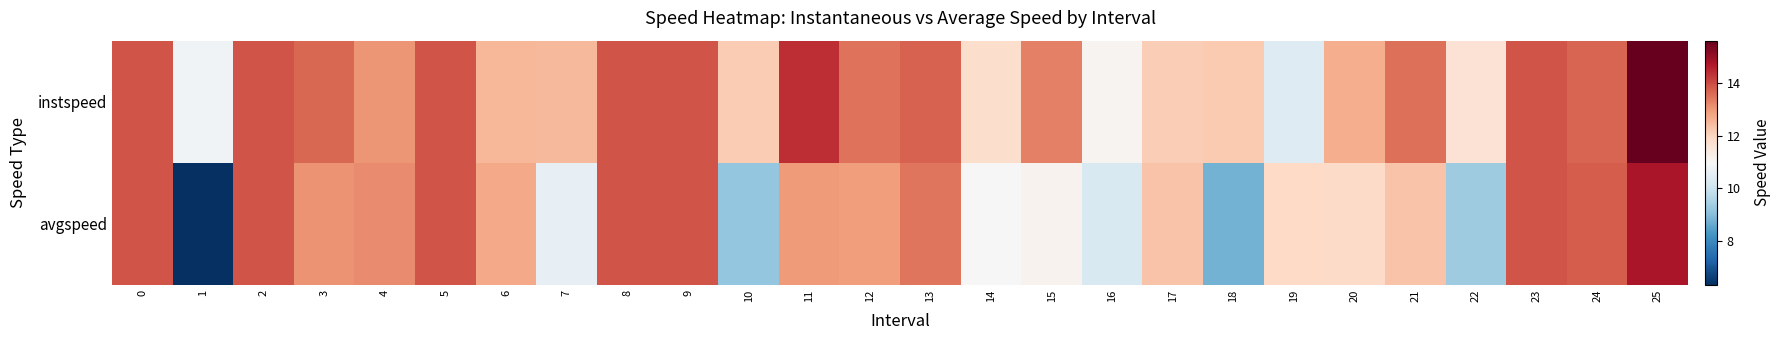

Reading left to right, what are all the values shown in this chart?

instspeed: 0=13.9	1=10.8	2=13.9	3=13.6	4=13.0	5=13.9	6=12.5	7=12.5	8=13.9	9=13.9	10=12.2	11=14.4	12=13.5	13=13.7	14=11.8	15=13.3	16=11.1	17=12.1	18=12.2	19=10.4	20=12.6	21=13.5	22=11.6	23=13.9	24=13.6	25=15.6
avgspeed: 0=13.9	1=6.4	2=13.9	3=13.1	4=13.2	5=13.9	6=12.7	7=10.6	8=13.9	9=13.9	10=9.2	11=12.9	12=12.9	13=13.4	14=11.0	15=11.1	16=10.3	17=12.3	18=8.8	19=11.9	20=11.9	21=12.3	22=9.3	23=13.9	24=13.8	25=14.7